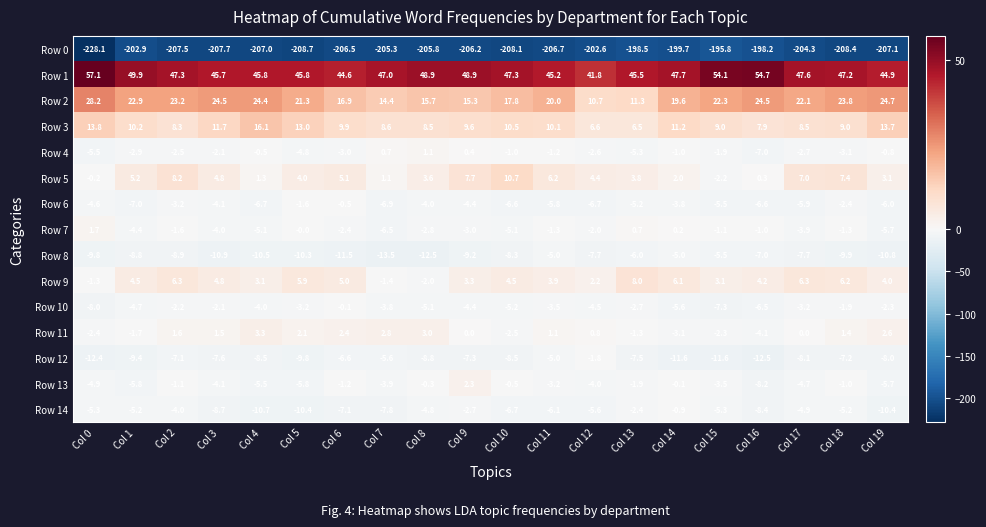

Read the Row 2 value at Col 4.

24.4